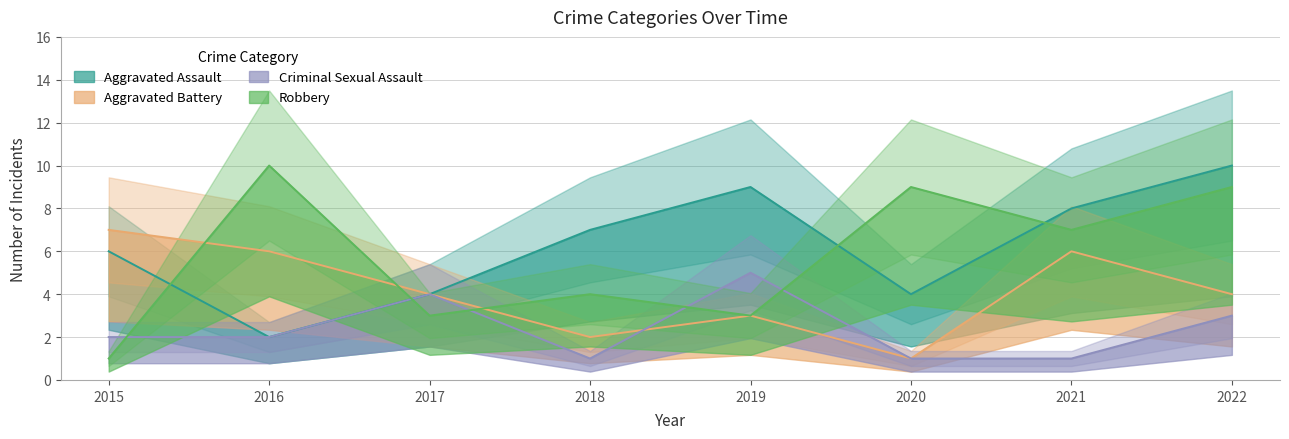

What are all the series names shown in the legend?

Aggravated Assault, Aggravated Battery, Criminal Sexual Assault, Robbery